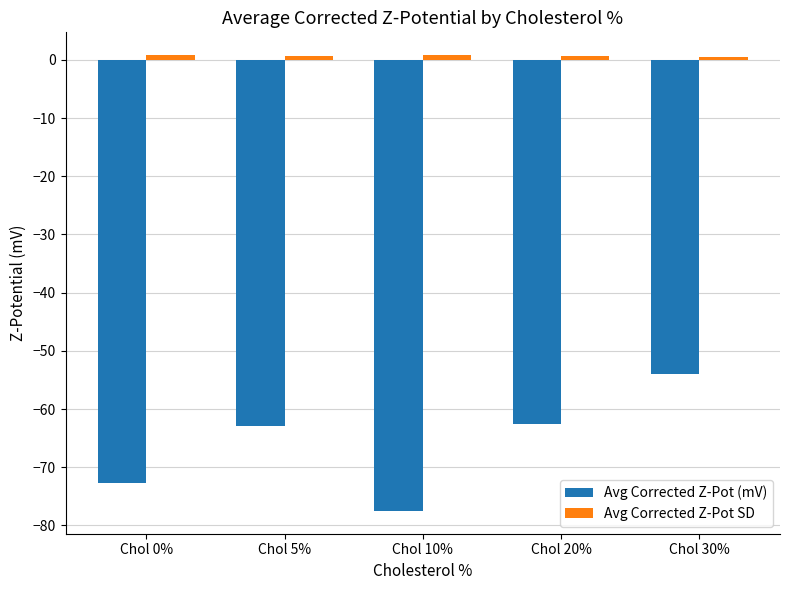

What is the difference between the highest and lowest values at Chol 20%?

63.2